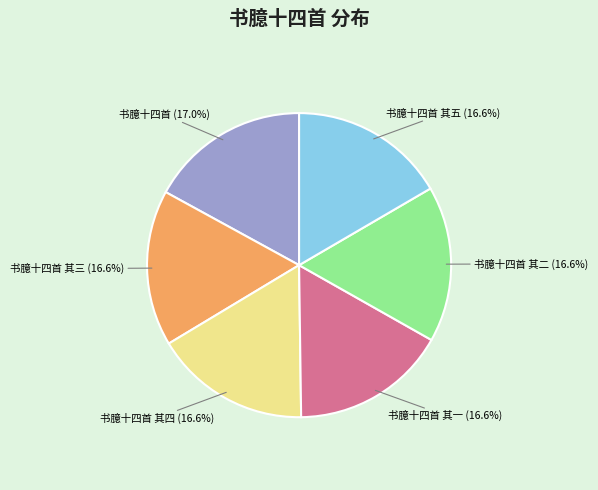

Is it true that 书臆十四首 is 17% of the pie?

True